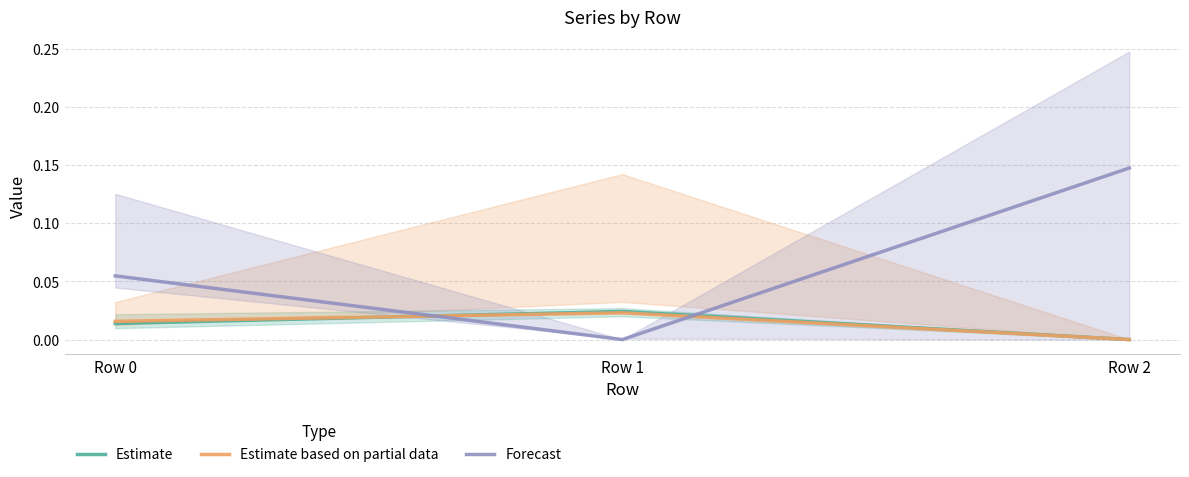

Rank the series at Row 2 from lowest to highest value.

Estimate, Estimate based on partial data, Forecast